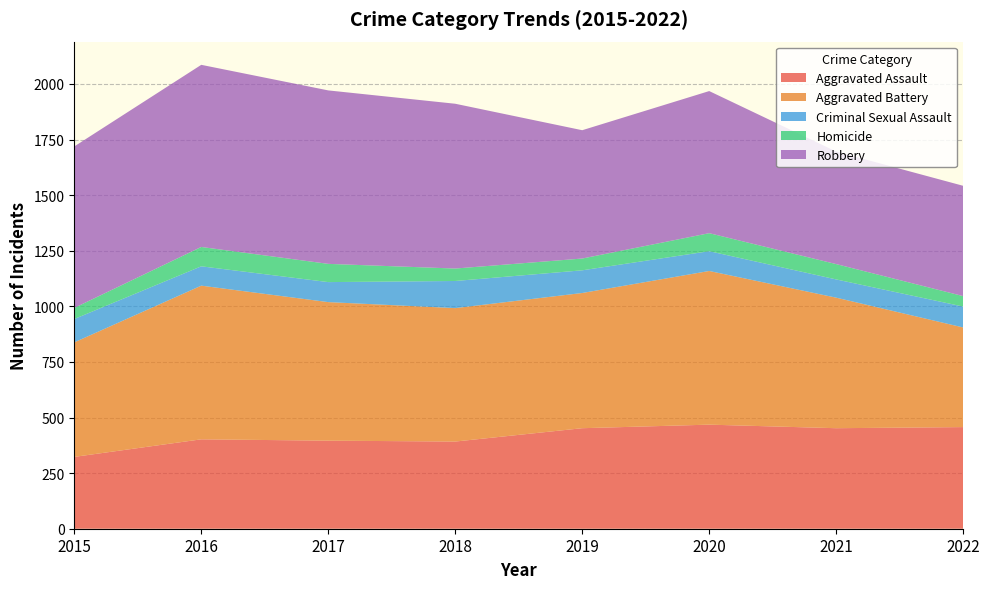

Reading left to right, transcribe all the data shown in this chart.

Aggravated Assault: 323	402	396	392	452	468	452	457
Aggravated Battery: 515	691	623	600	608	691	587	448
Criminal Sexual Assault: 105	87	90	122	102	89	82	94
Homicide: 50	87	82	56	53	81	69	47
Robbery: 726	819	780	741	577	639	506	496